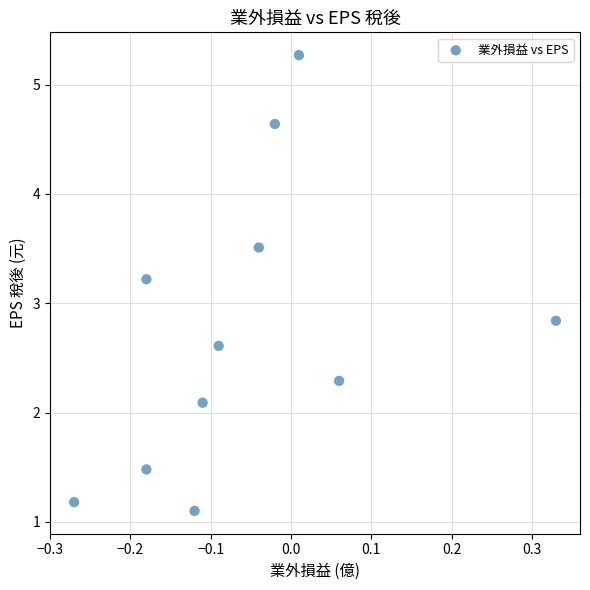

What Y value in the scatter plot is closest to 3?

2.8